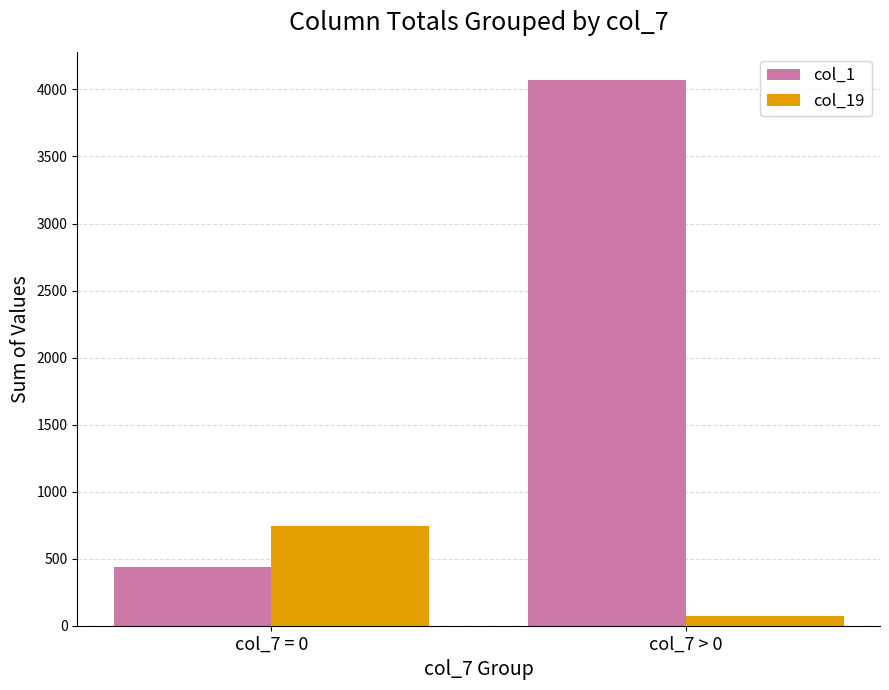

How many bars are there in each group?

2